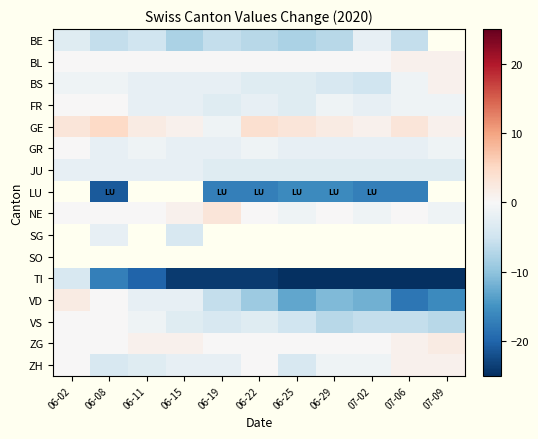

List the series in order of their overall mean, highest first.

BE, GE, BL, LU, NE, SG, SO, ZG, ZH, FR, GR, BS, JU, VS, VD, TI